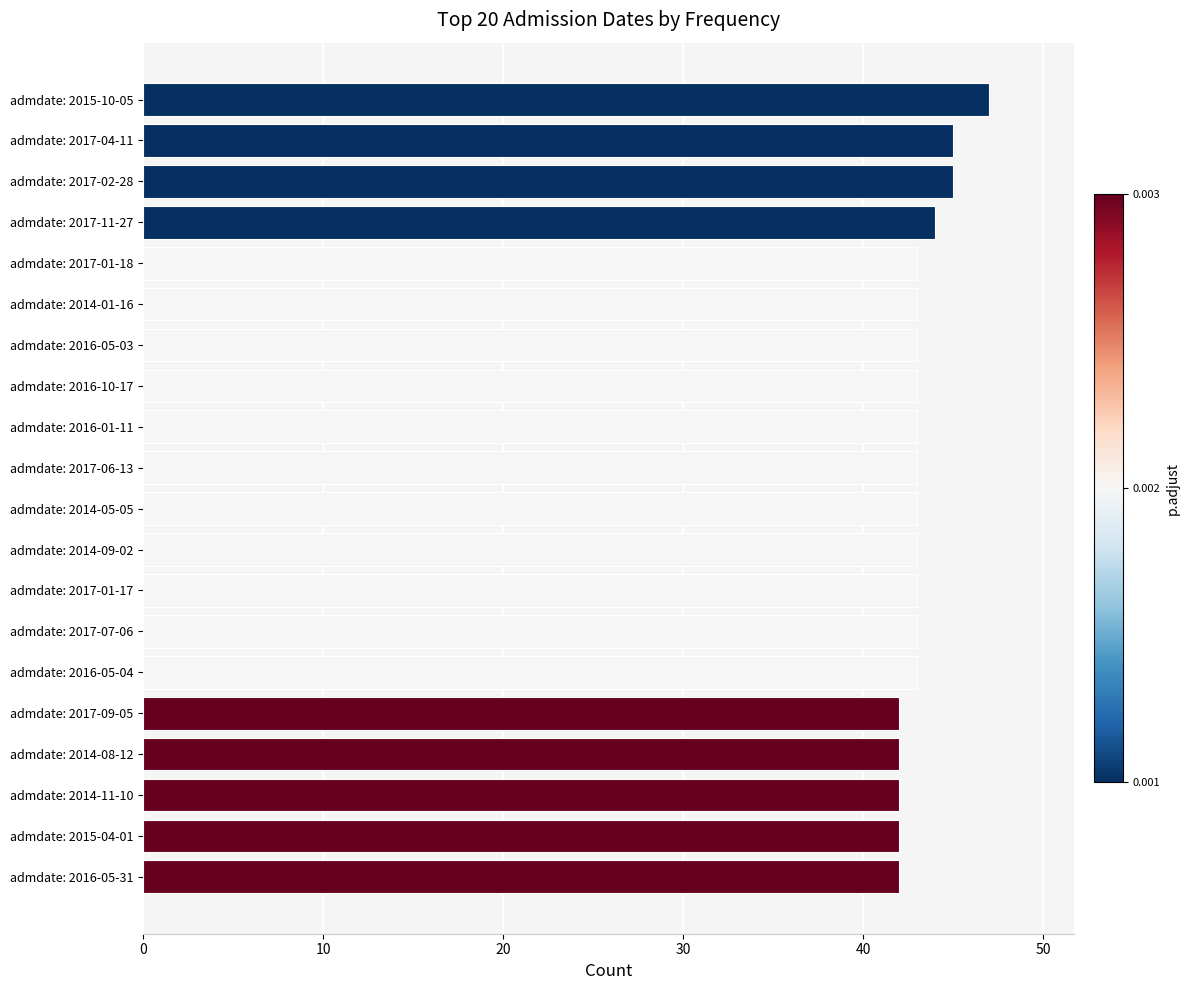

How many categories are shown in the chart?

20